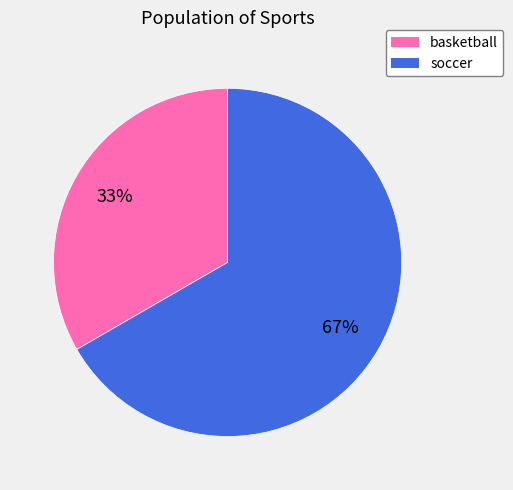

To the nearest percent, what is the combined percentage of basketball and soccer?

100%